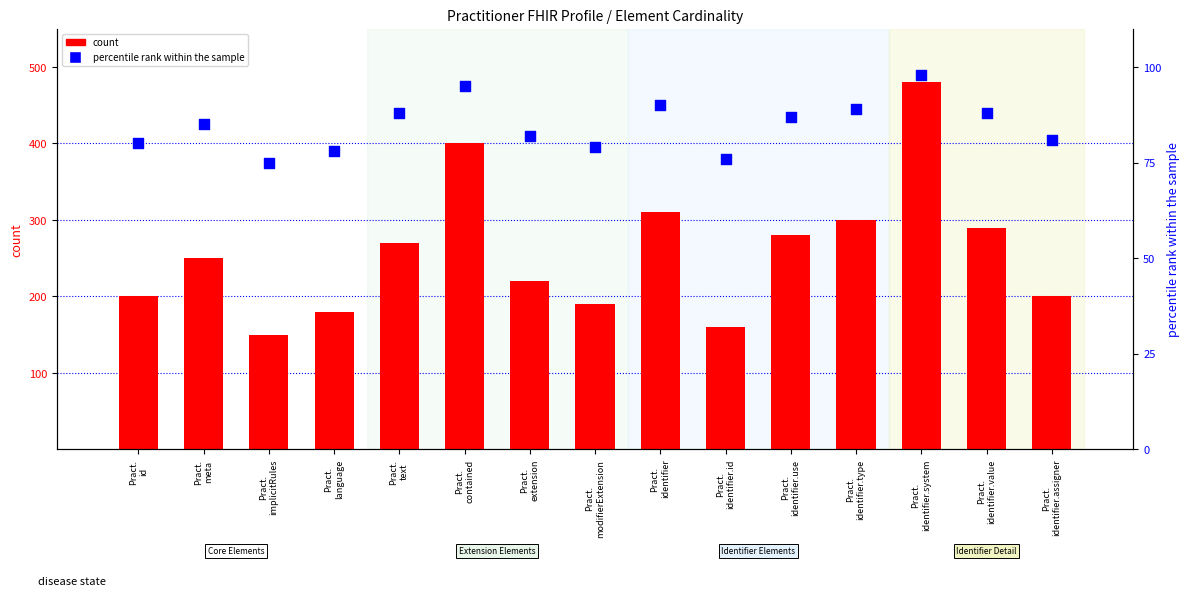

At which category is the sum across all series the highest?

Pract.
identifier.system